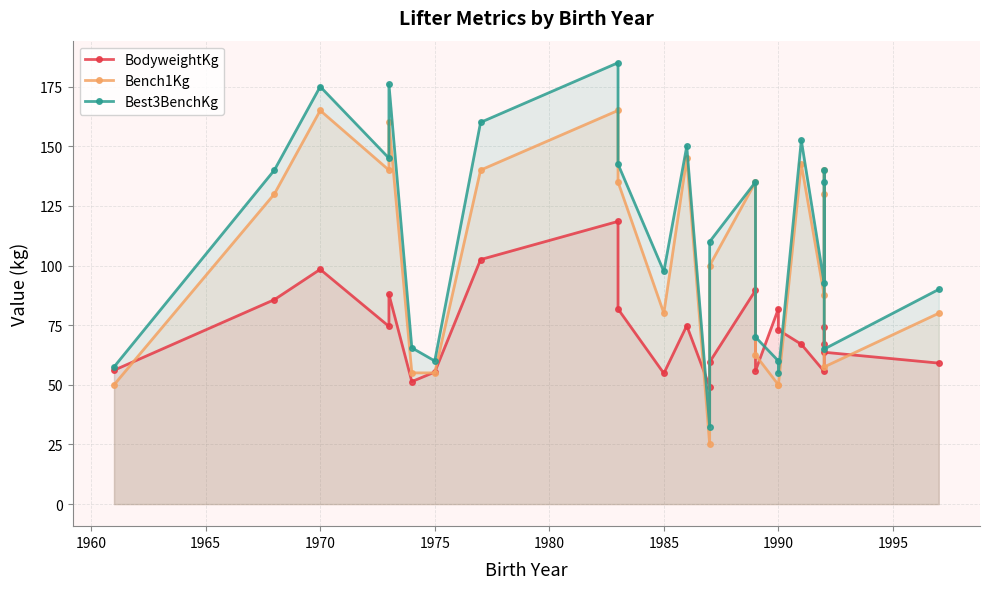

The Bench1Kg series shows 109.5 at 1985. True or false?

False